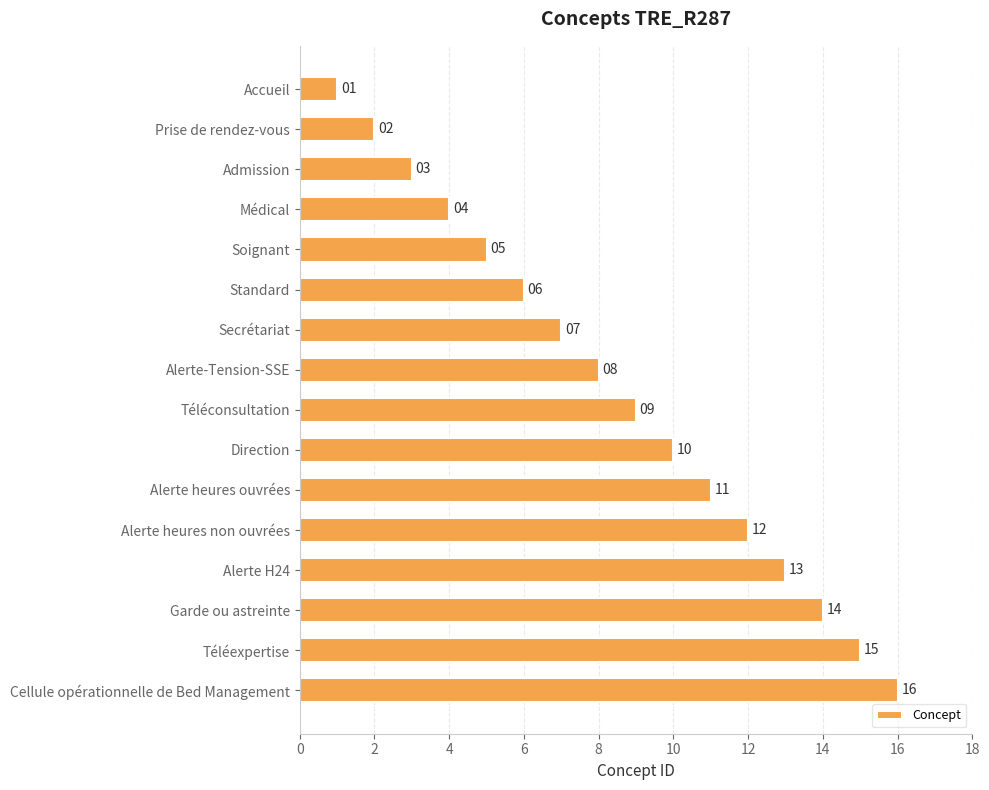

What is the value of the 11th bar from the top?

11